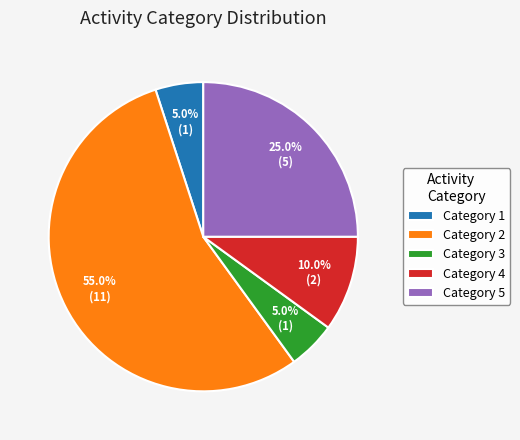

Does any single category account for the majority?

Yes